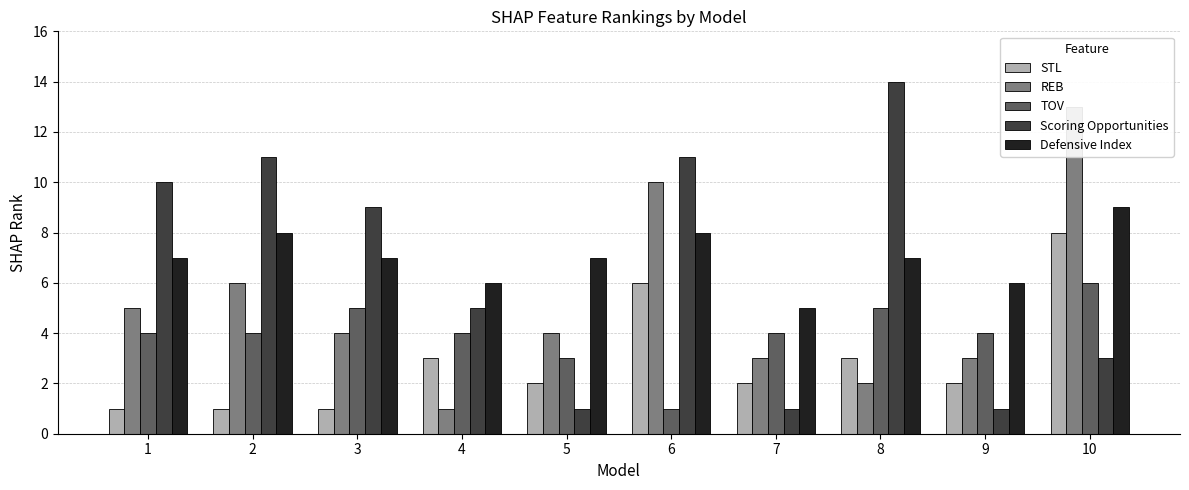

Where does the Defensive Index series first go above 7?

2